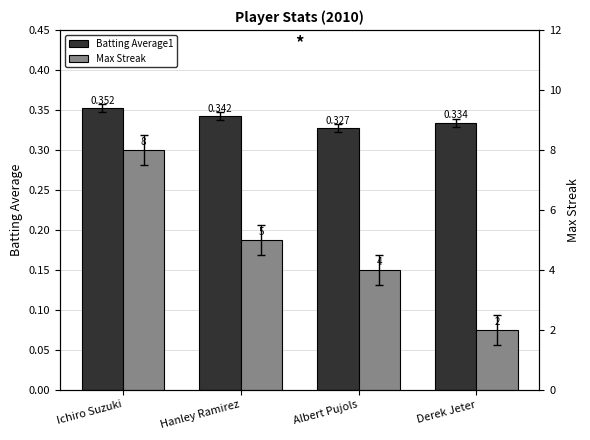

Is it true that Batting Average1 equals 0.2 at Hanley Ramirez?

False